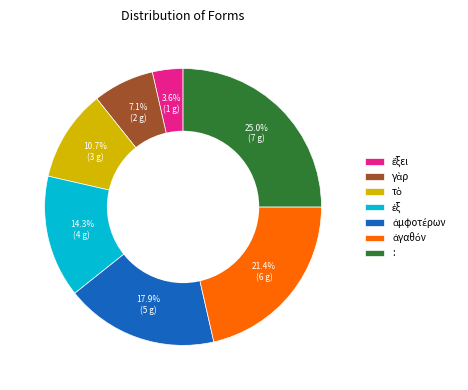

How many segments does this pie chart have?

7